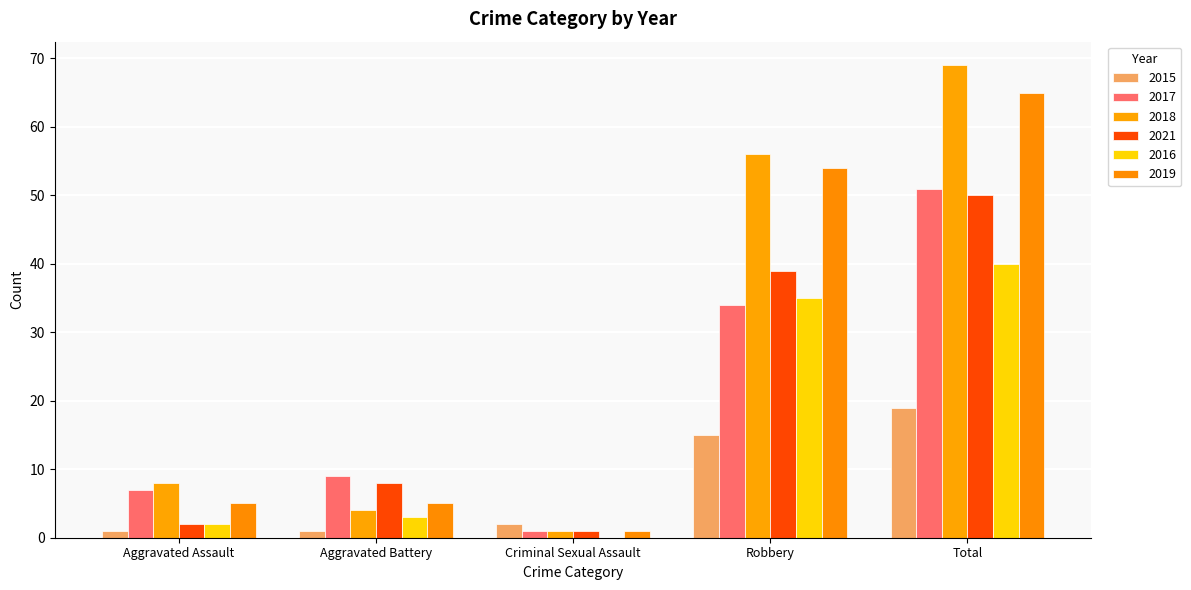

What value does the 2018 series have at Robbery, to the nearest 10?

60